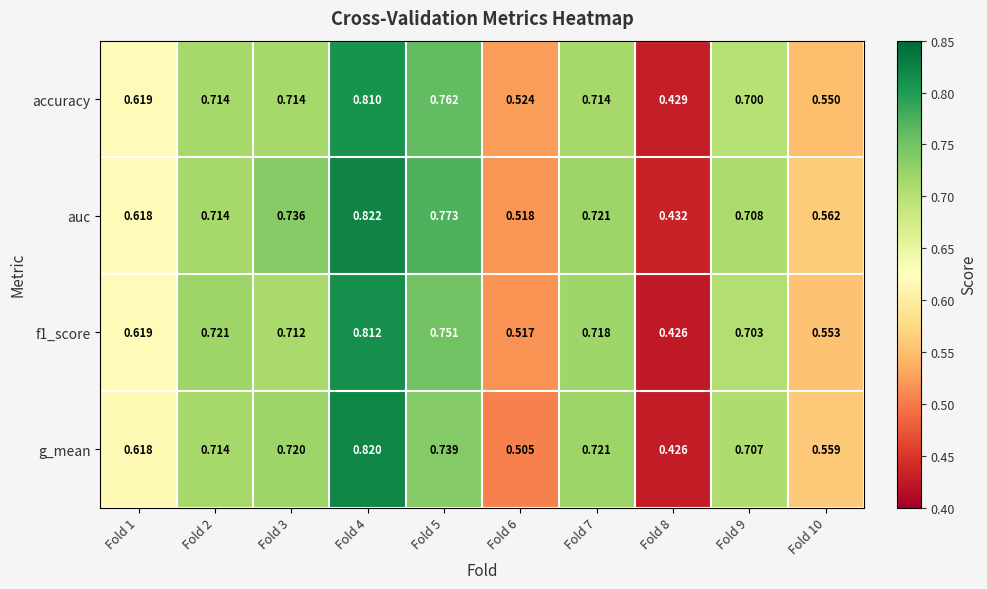

Which series has the largest total across all categories?

auc